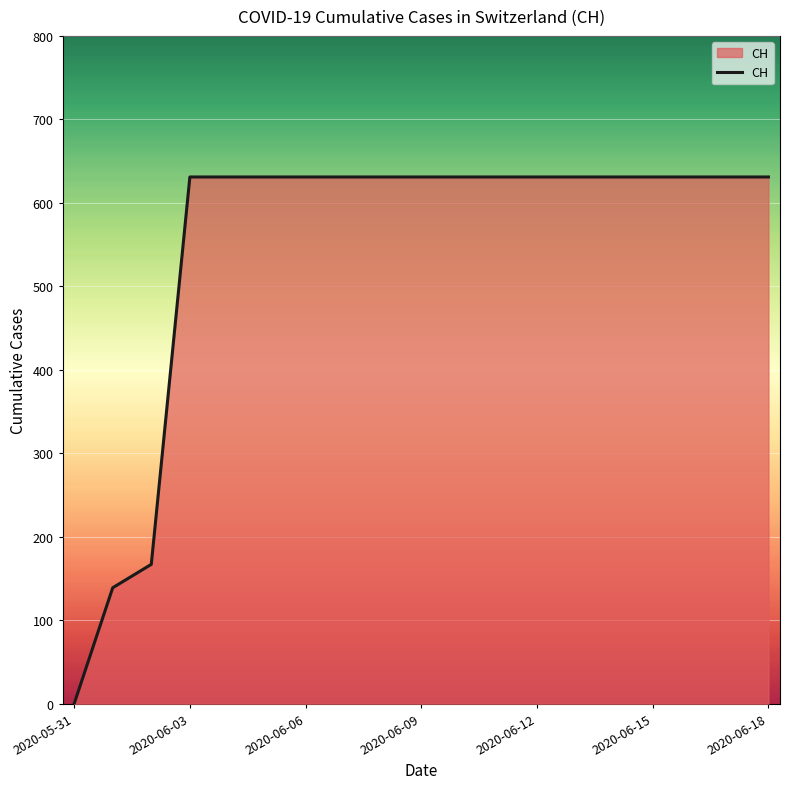

What is the maximum value shown in the chart?

631